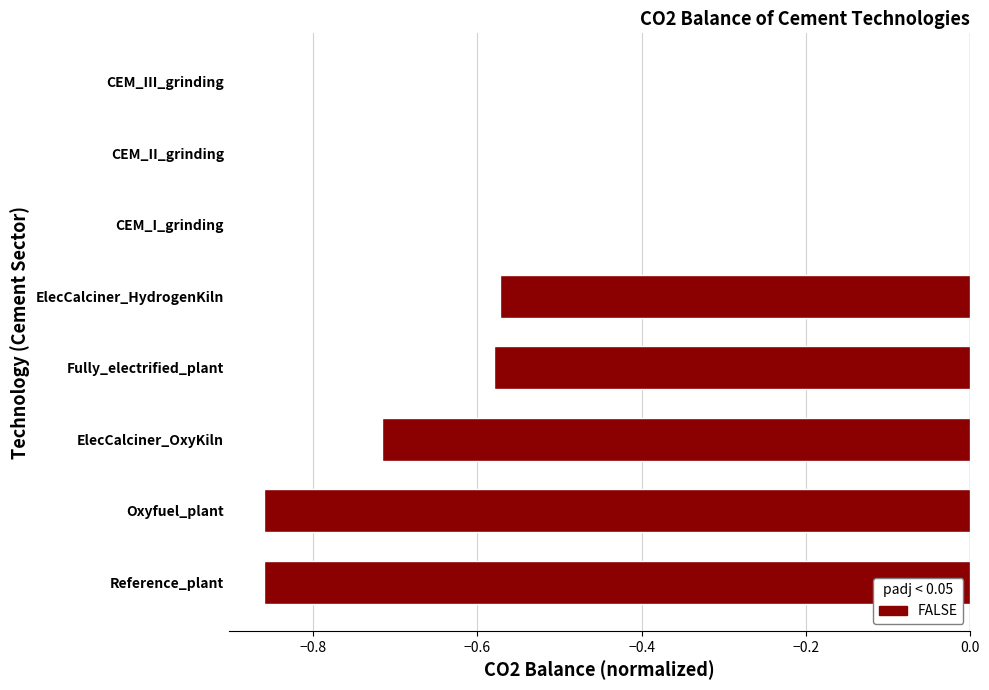

The chart shows a value of 0.3 at CEM_I_grinding. True or false?

False